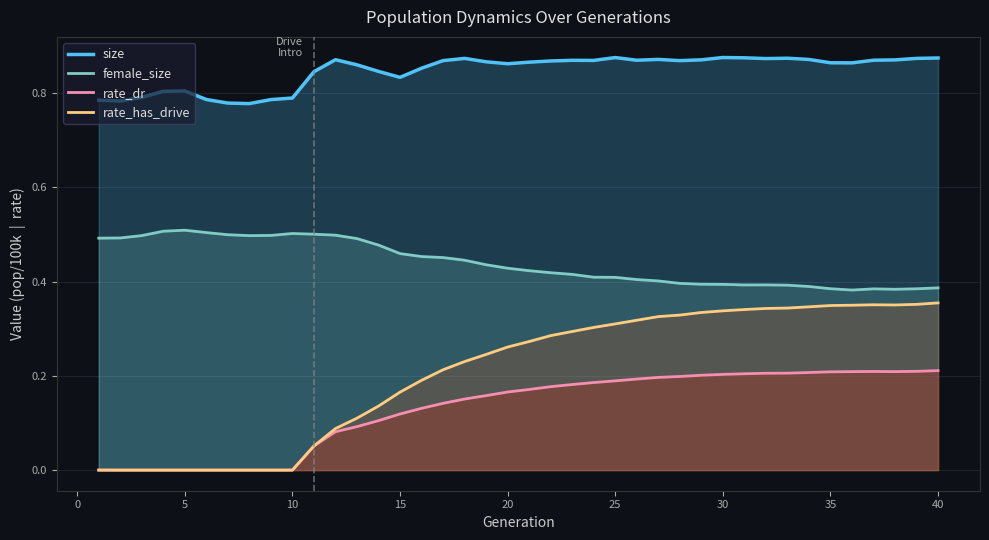

How many rate_has_drive values are between 0 and 1?

40